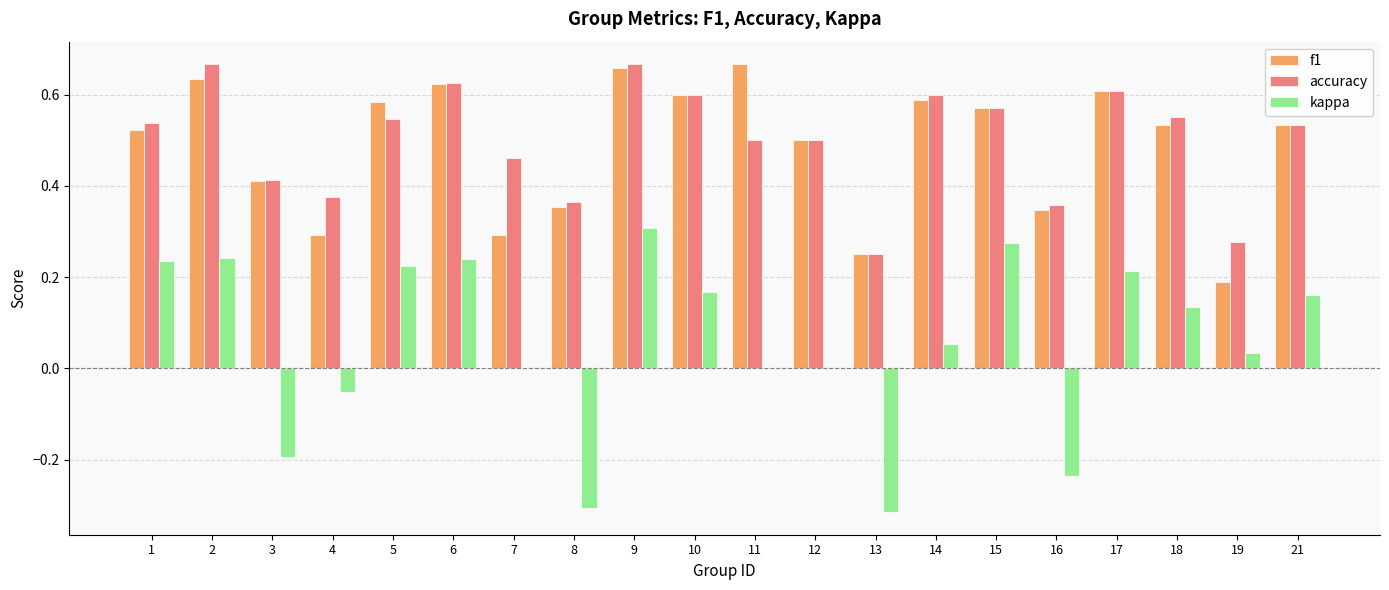

At which category is the sum across all series the highest?

9